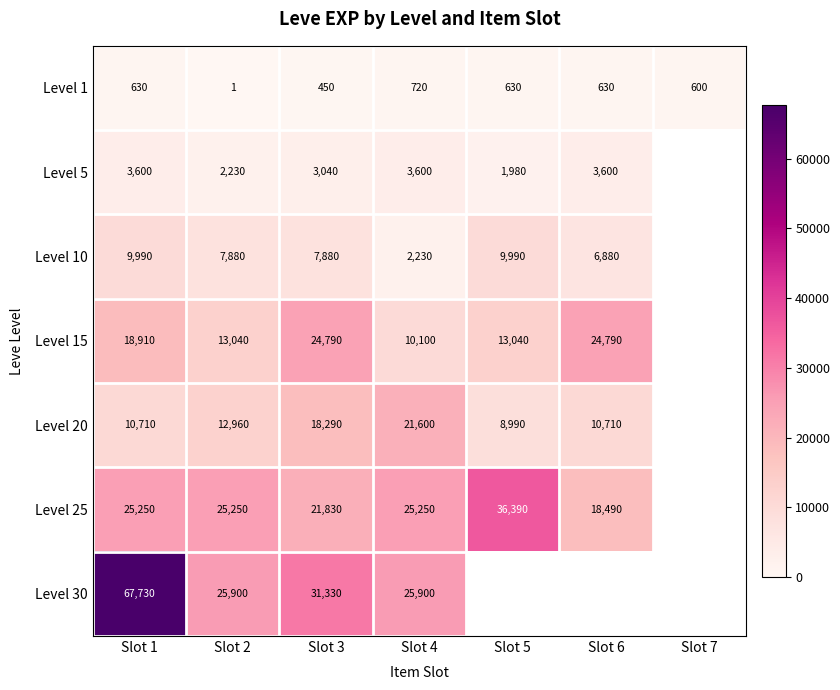

True or false: Level 5 has a value of 3600 at Slot 4.

True